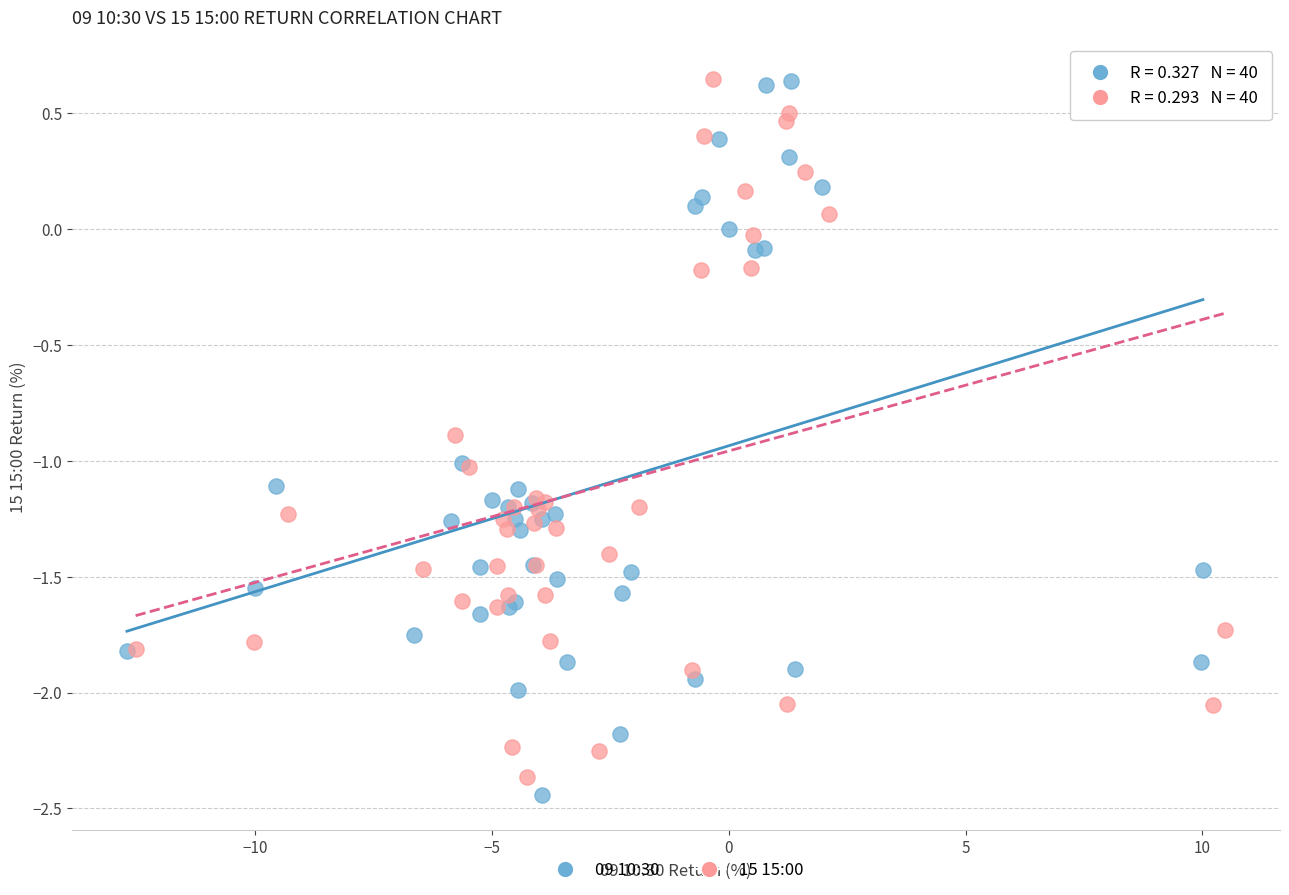

Which series has the widest spread of Y values?

09 10:30